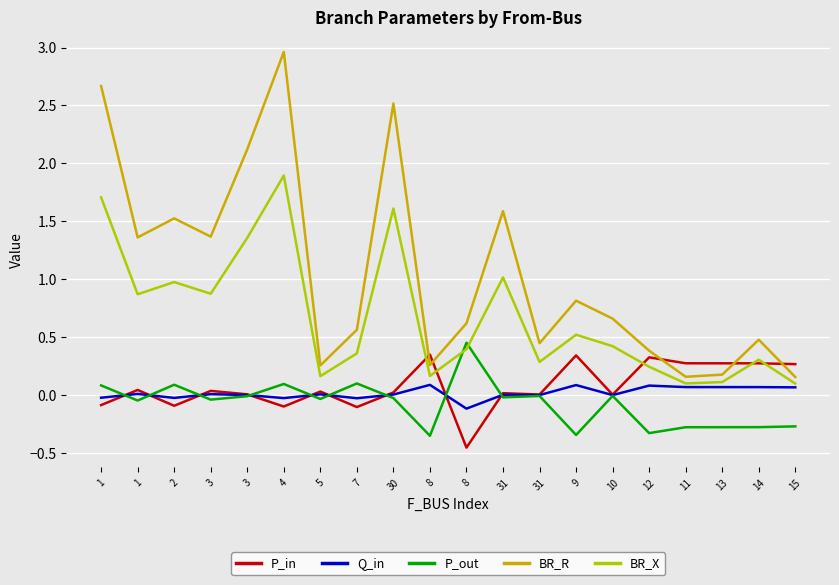

The P_in series shows 0.0 at 31. True or false?

False